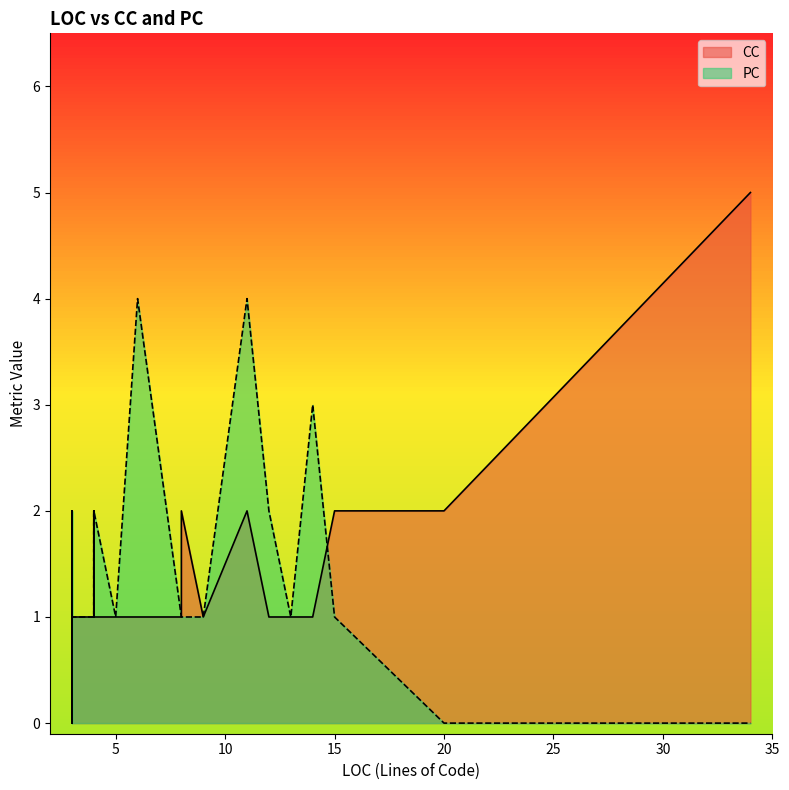

At which category is the sum across all series the highest?

11